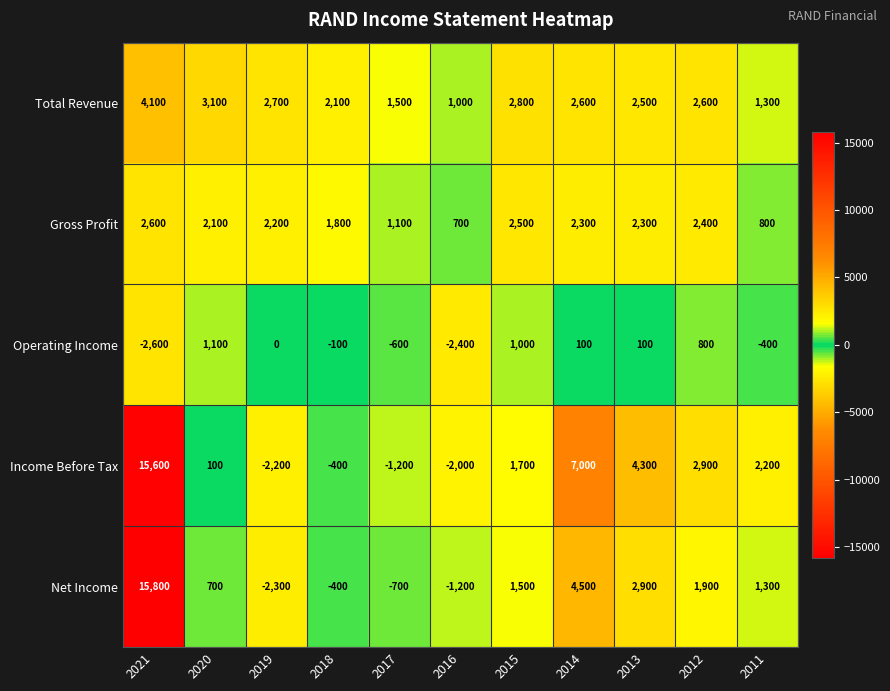

Which series has the widest spread of values?

Net Income